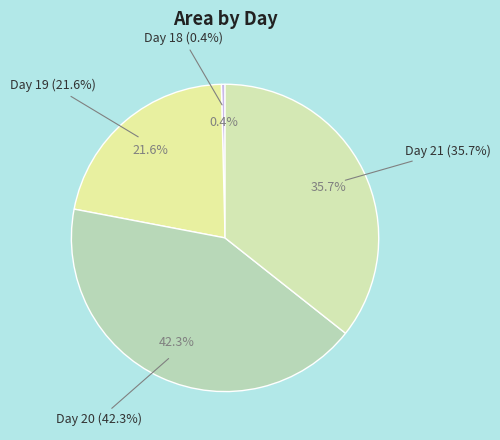

Is there any slice that represents more than half of the pie?

No